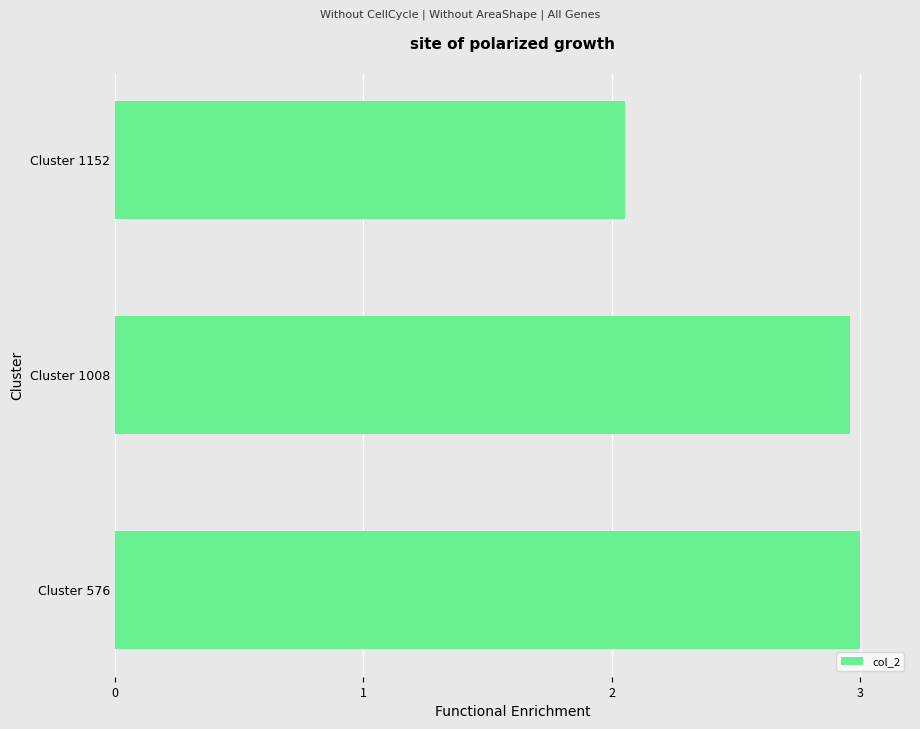

What is the difference between the maximum and minimum values?

0.9